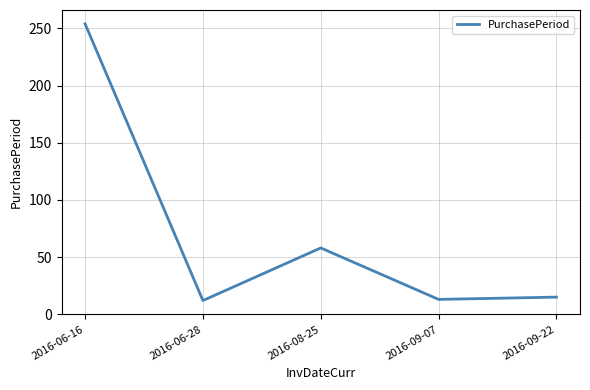

True or false: the data shows 84 at 2016-08-25.

False